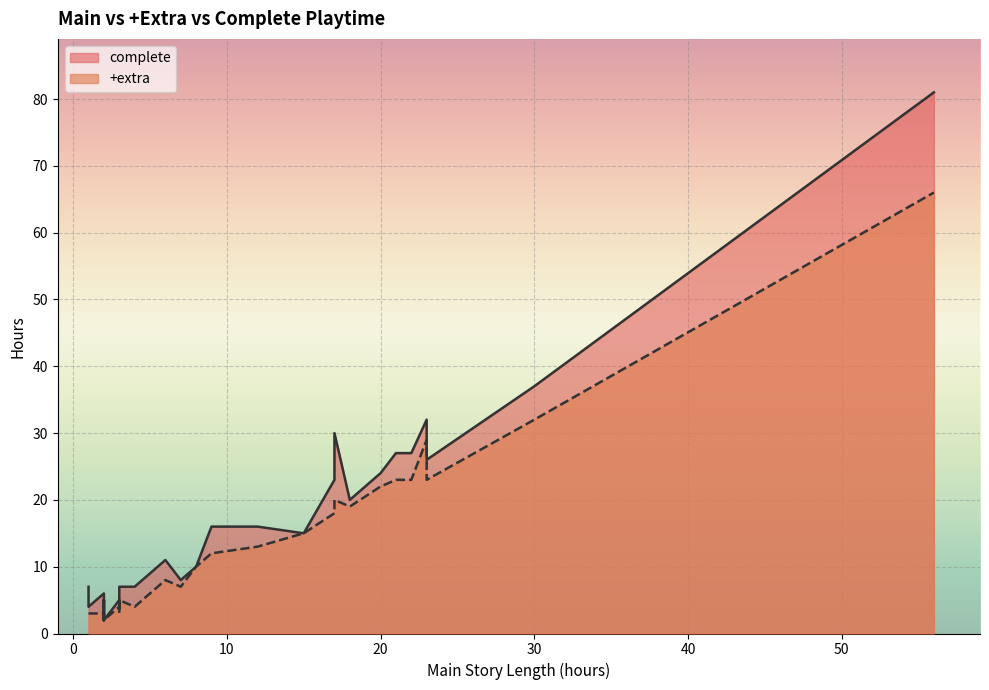

Is the value of complete at 2 greater than the value of +extra at 9?

No